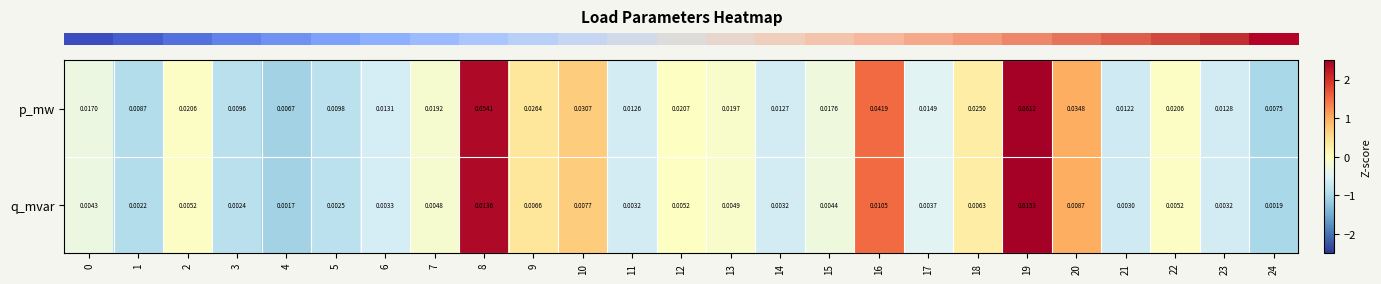

Rank the series at 11 from highest to lowest value.

p_mw, q_mvar